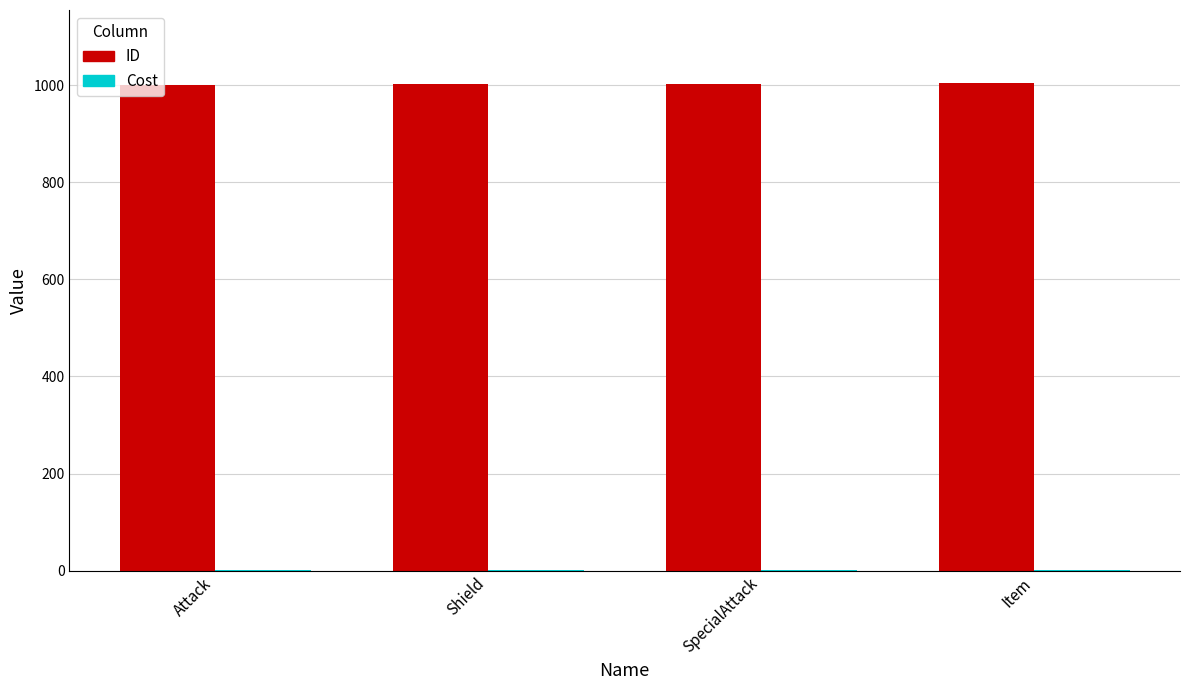

How many data points does each series have?

4